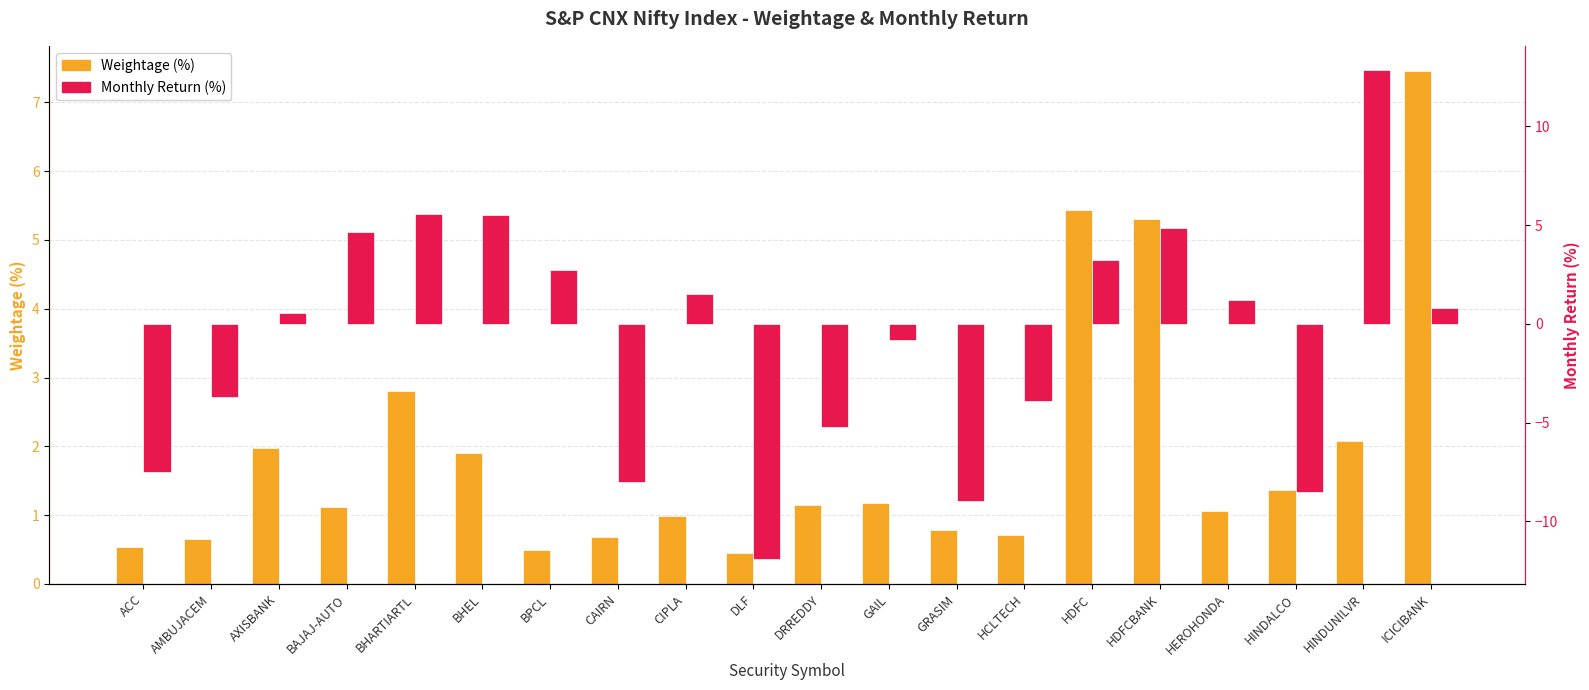

Count the number of categories in the chart.

20